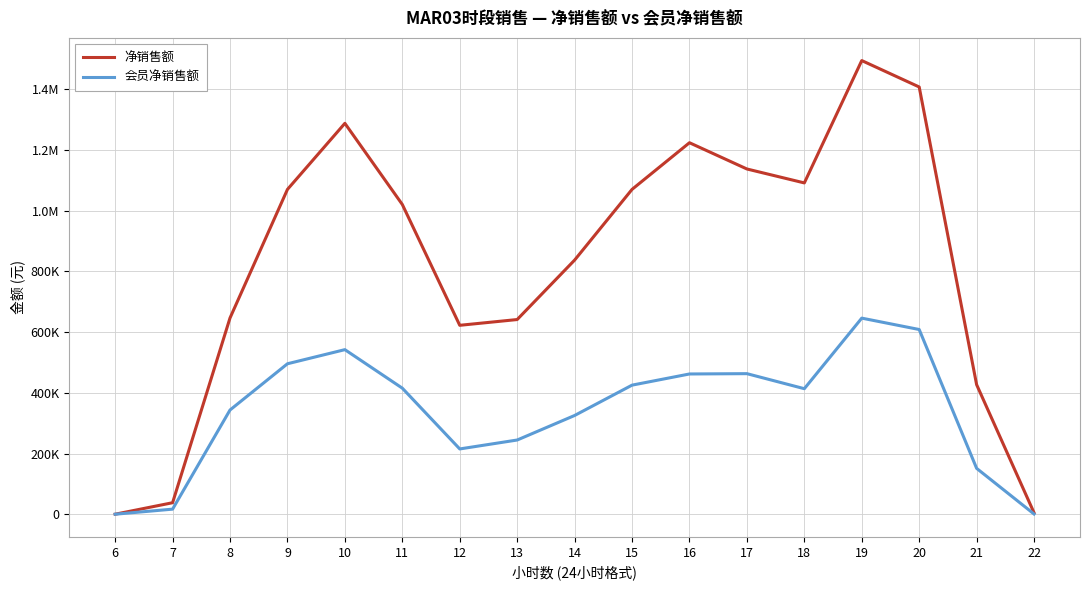

Where is 净销售额 nearest to the value 747271?

14